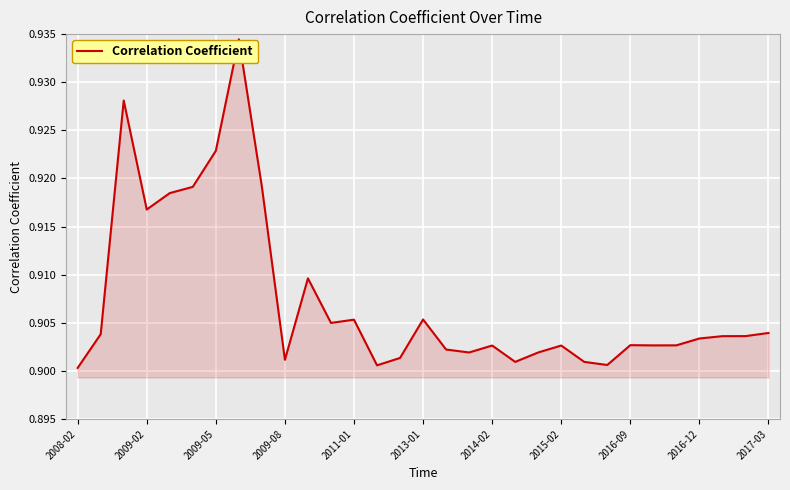

Does the chart have visible grid lines?

Yes